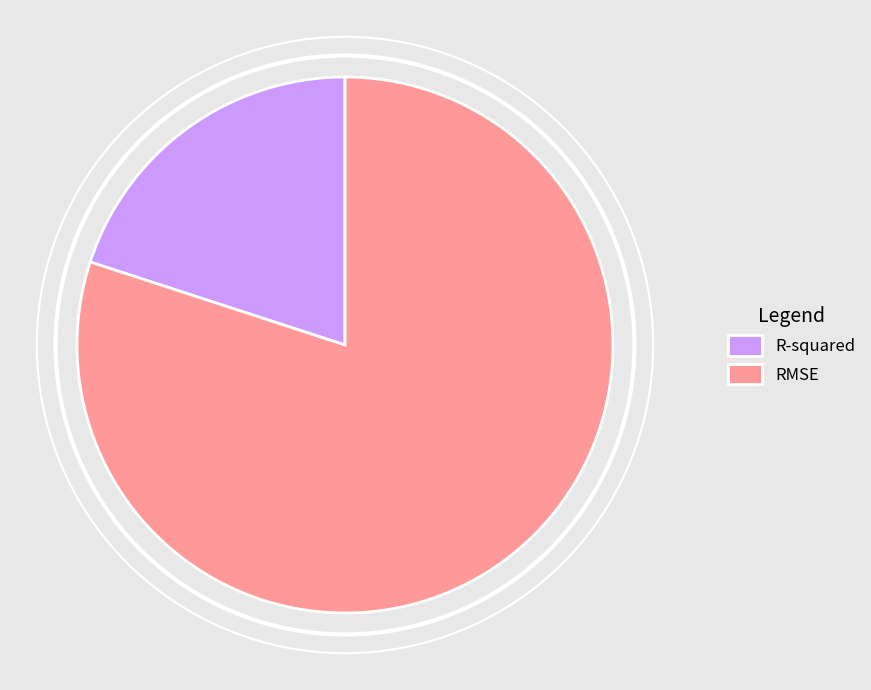

Do RMSE and R-squared together represent more than half of the pie?

Yes